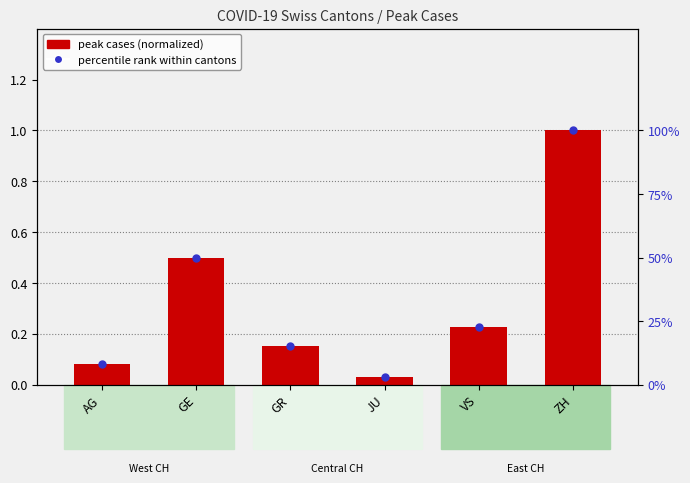

What is the change in value from AG to GE?

+0.4